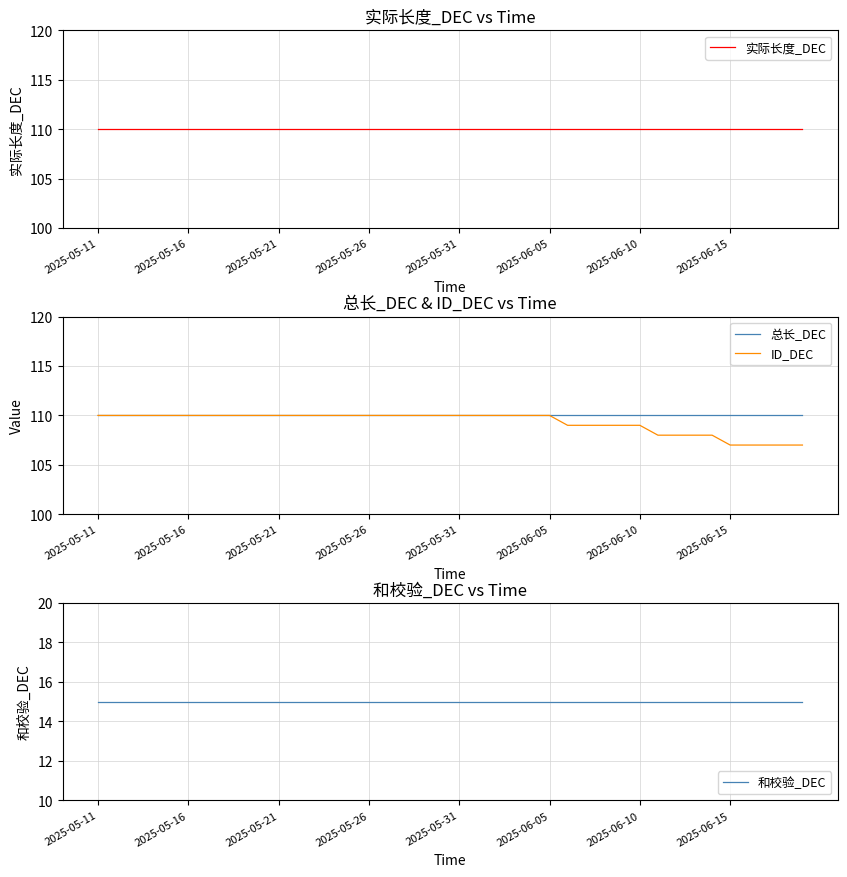

What is the minimum value for ID_DEC?

107